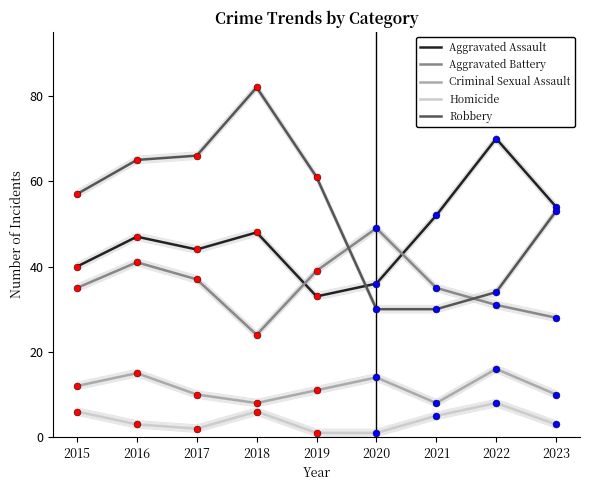

Which series reaches the maximum Y coordinate?

Robbery